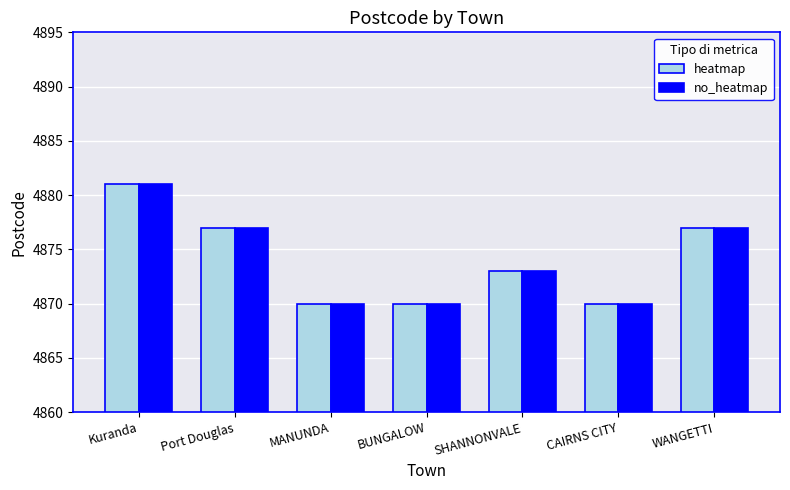

The no_heatmap series shows 1274 at CAIRNS CITY. True or false?

False